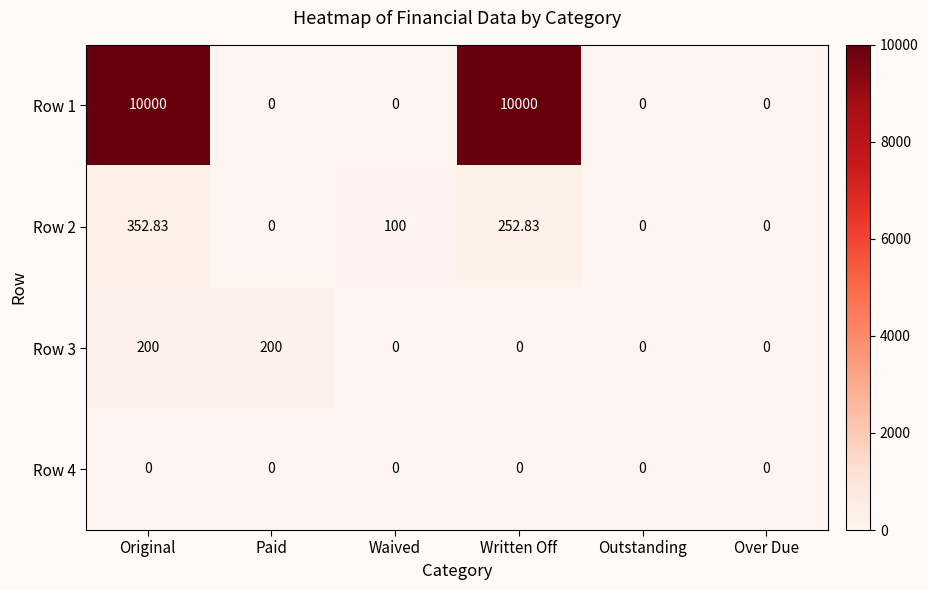

Which series has the largest range (max minus min)?

Row 1